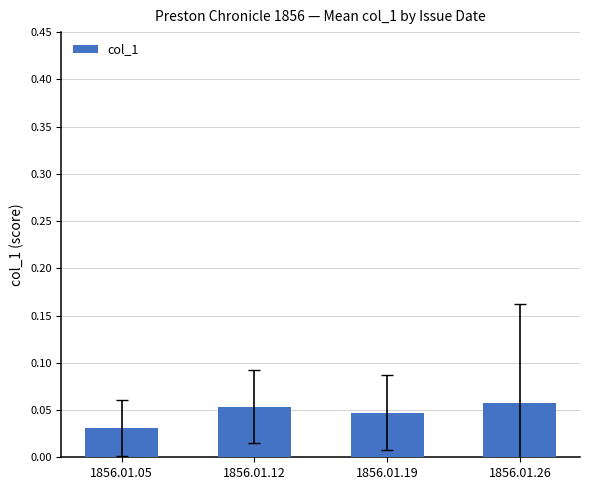

Which category has the lowest value across all series?

1856.01.05